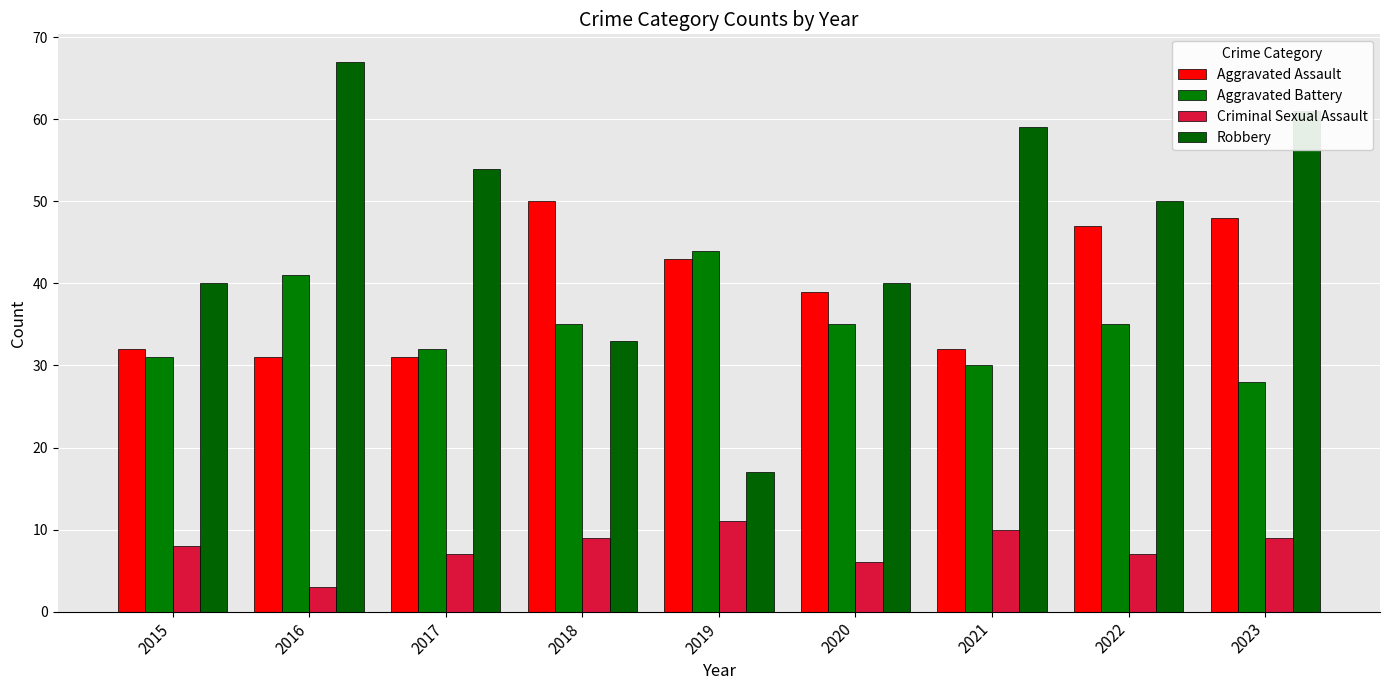

How many series are shown in this chart?

4